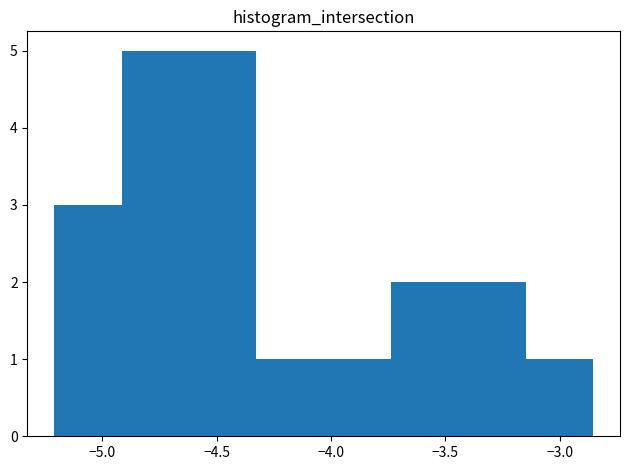

Reading left to right, list every bar in this chart as the range it spans on the x-axis followed by its height. Neither the bar edges nor the heights are printed on the chart, so give them approximately, as read against the axes.

-5.20 to -4.90: 3
-4.90 to -4.60: 5
-4.60 to -4.35: 5
-4.35 to -4.05: 1
-4.05 to -3.75: 1
-3.75 to -3.45: 2
-3.45 to -3.15: 2
-3.15 to -2.85: 1